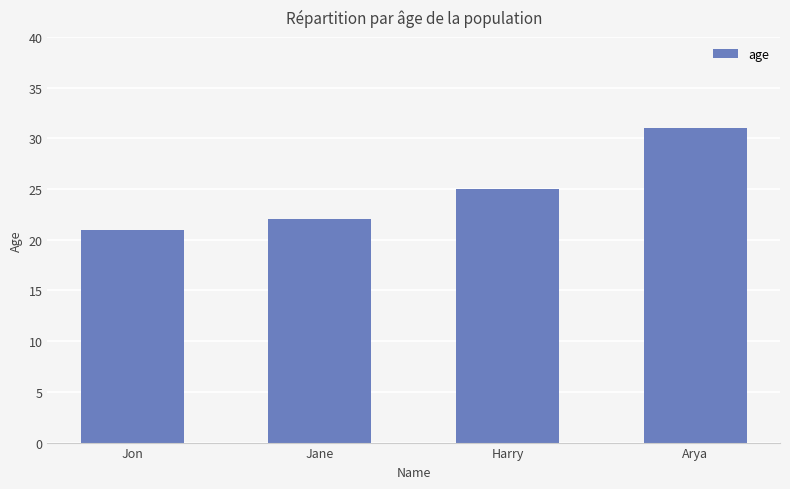

Reading left to right, transcribe all the data shown in this chart.

21	22	25	31